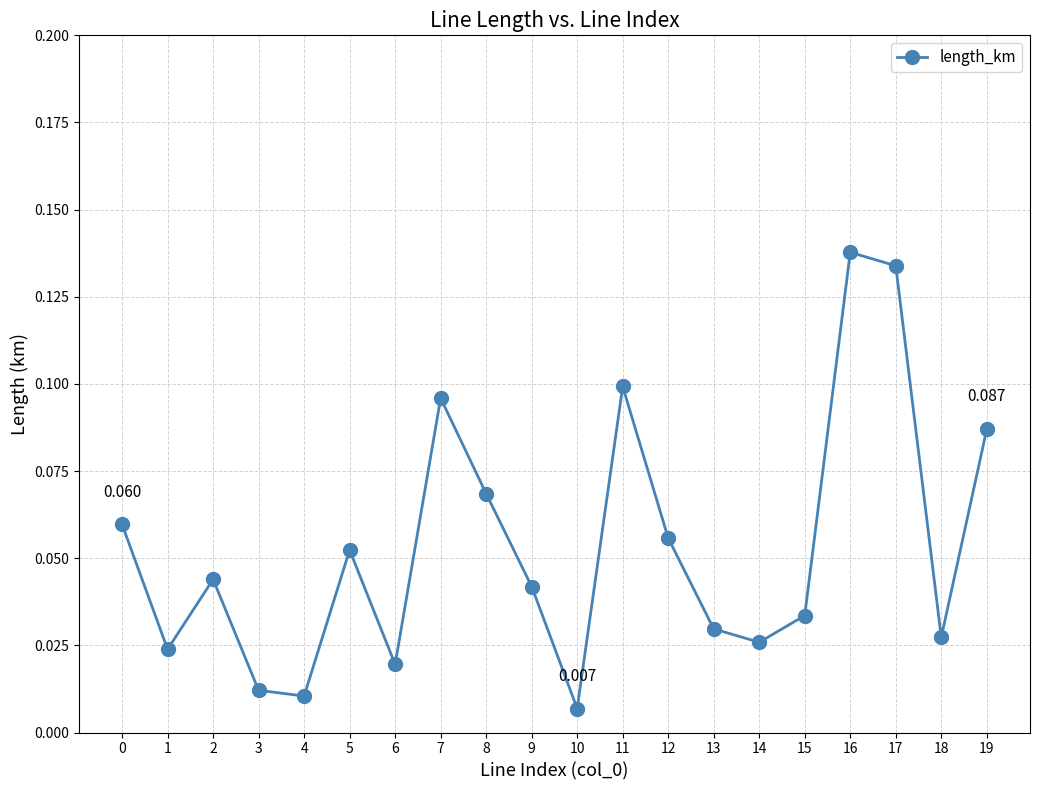

Which has a higher value, 4 or 9?

9